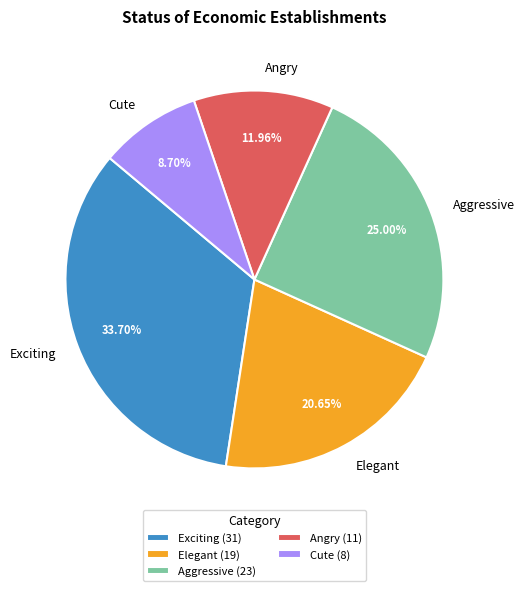

To the nearest percent, what is the difference between the largest and smallest slice percentages?

25%